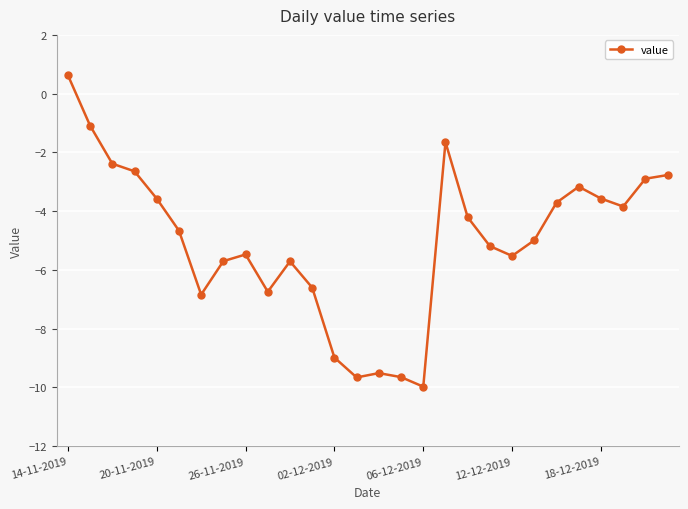

Does the chart display data point markers on the line(s)?

Yes